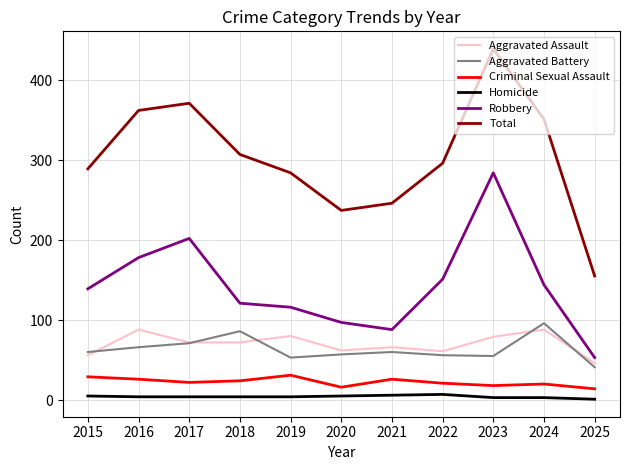

Which series has the widest spread of values?

Total